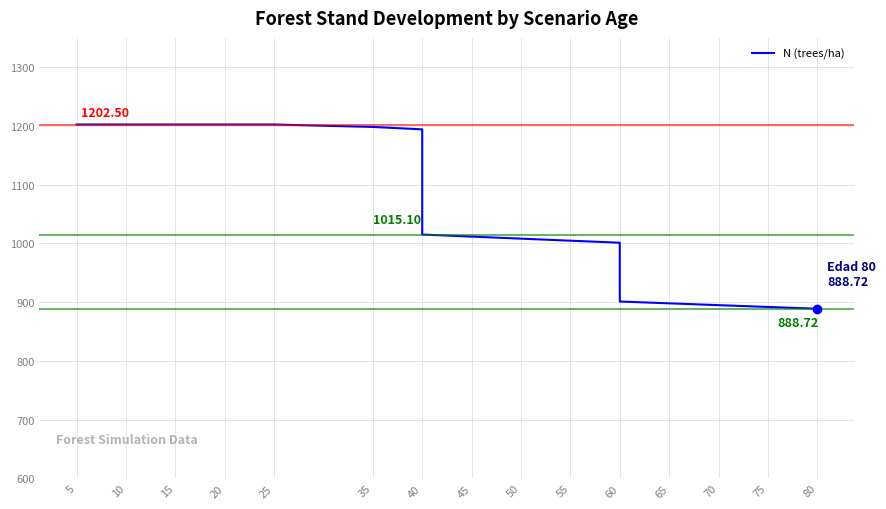

How many values exceed 1015?

10